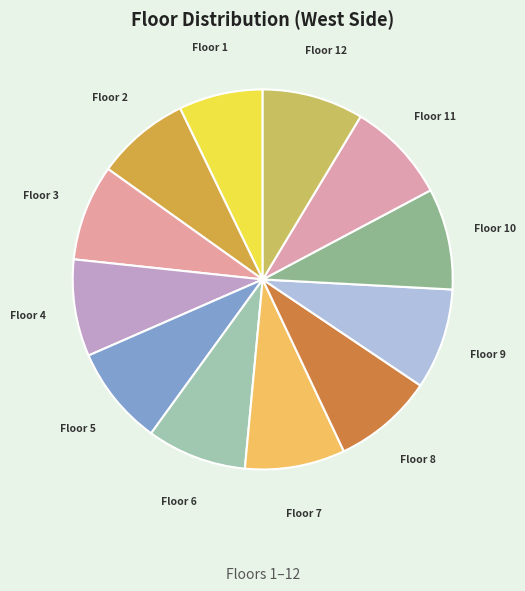

How many segments does this pie chart have?

12